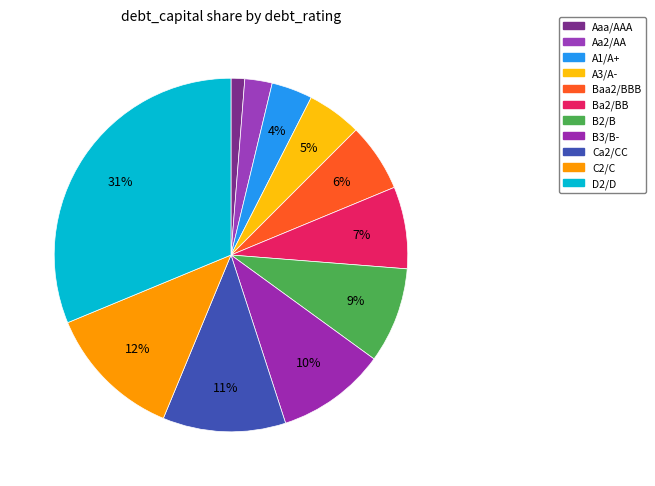

Do Baa2/BBB and Ba2/BB together represent more than half of the pie?

No